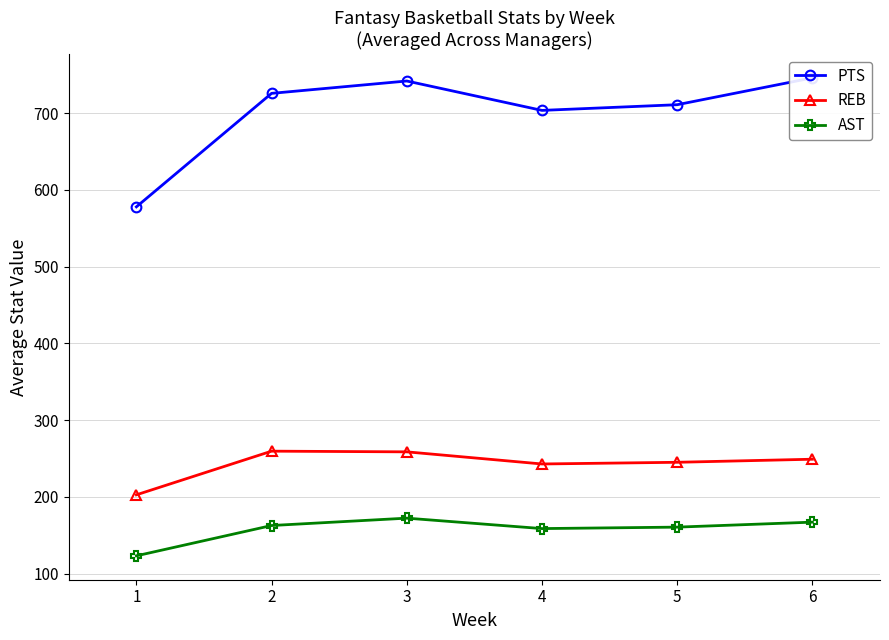

In AST, how many points are higher than both neighbors (excluding endpoints)?

1